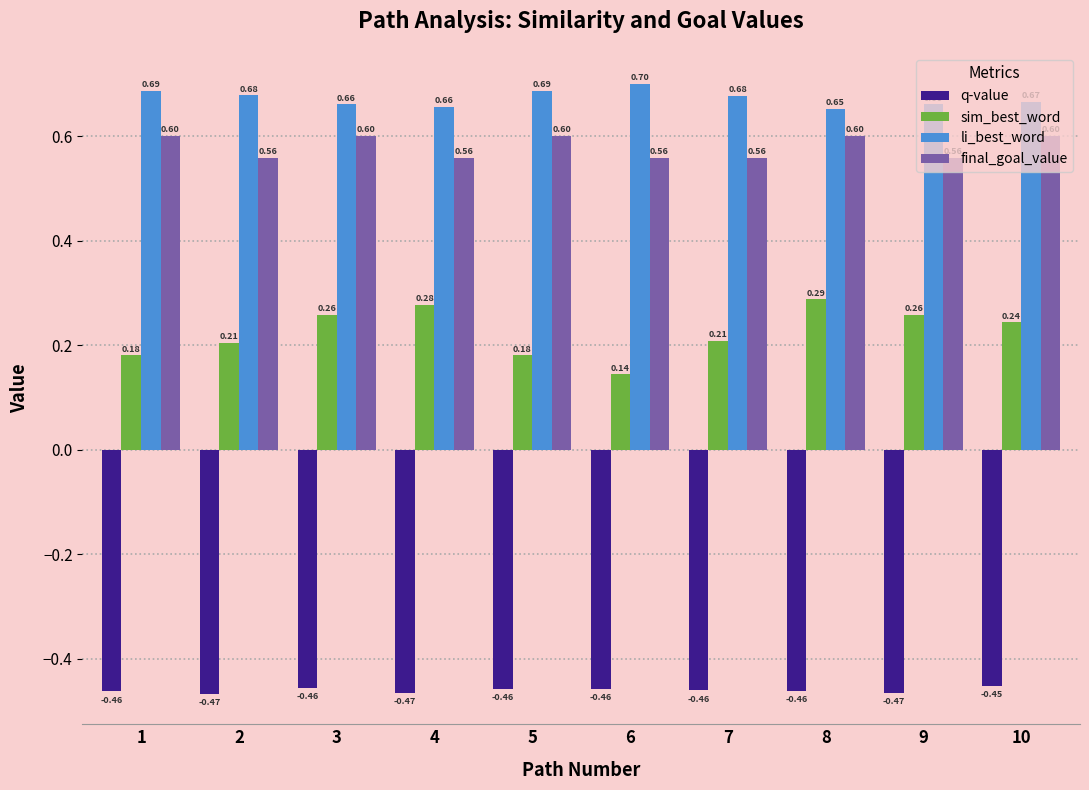

Rank the series at 3 from highest to lowest value.

li_best_word, final_goal_value, sim_best_word, q-value